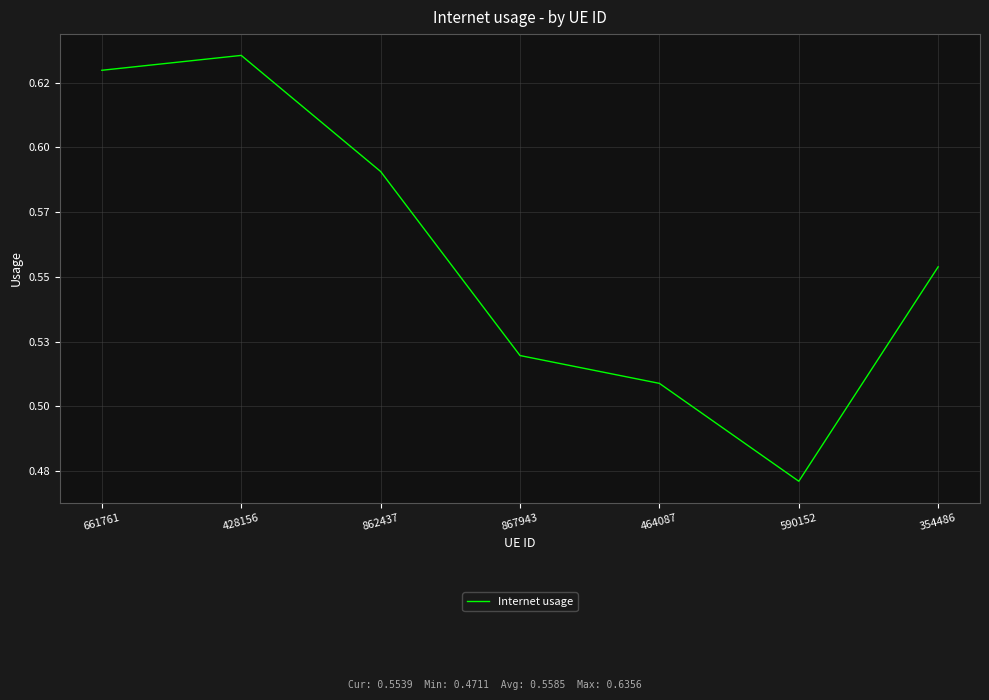

Does the chart display data point markers on the line(s)?

No